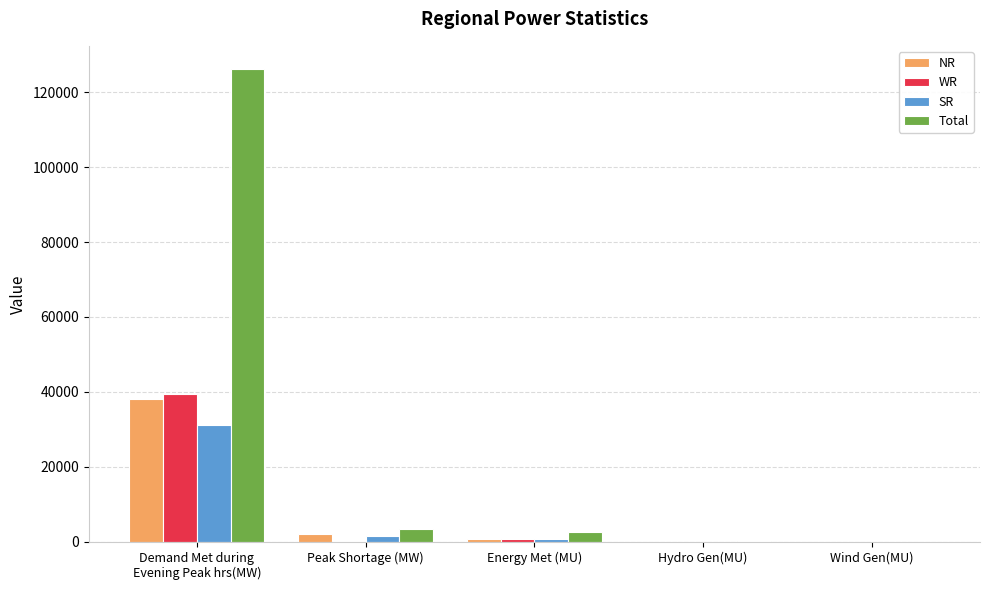

Are the bars horizontal?

No